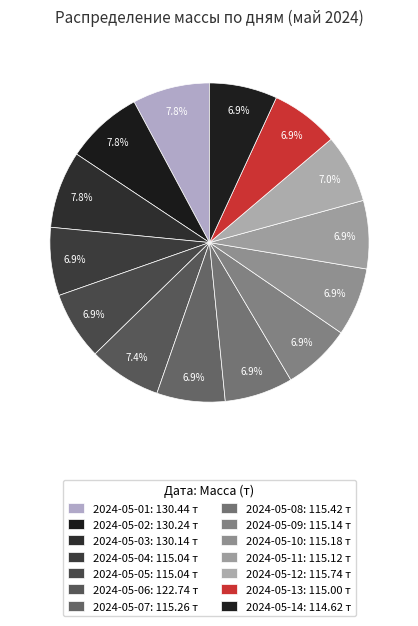

True or false: 2024-05-06 accounts for 7% of the total.

True